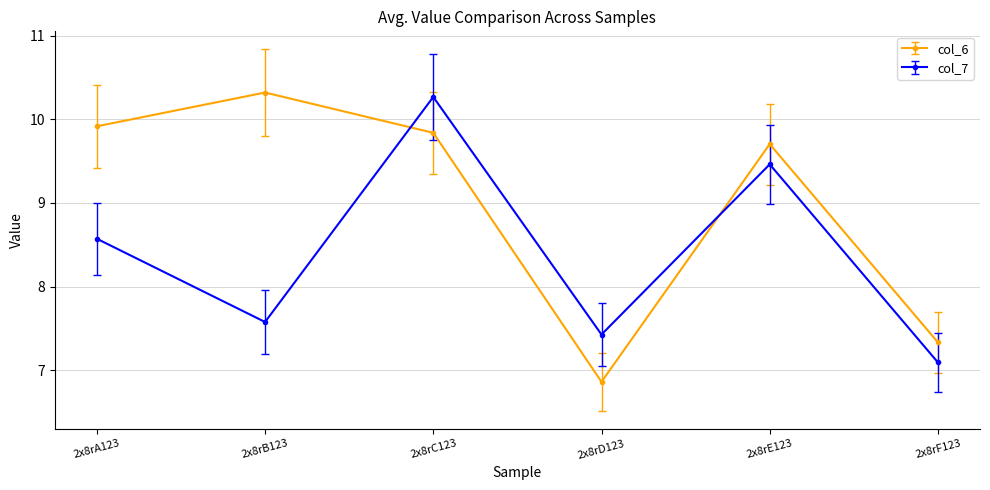

Count the number of data series in this chart.

2